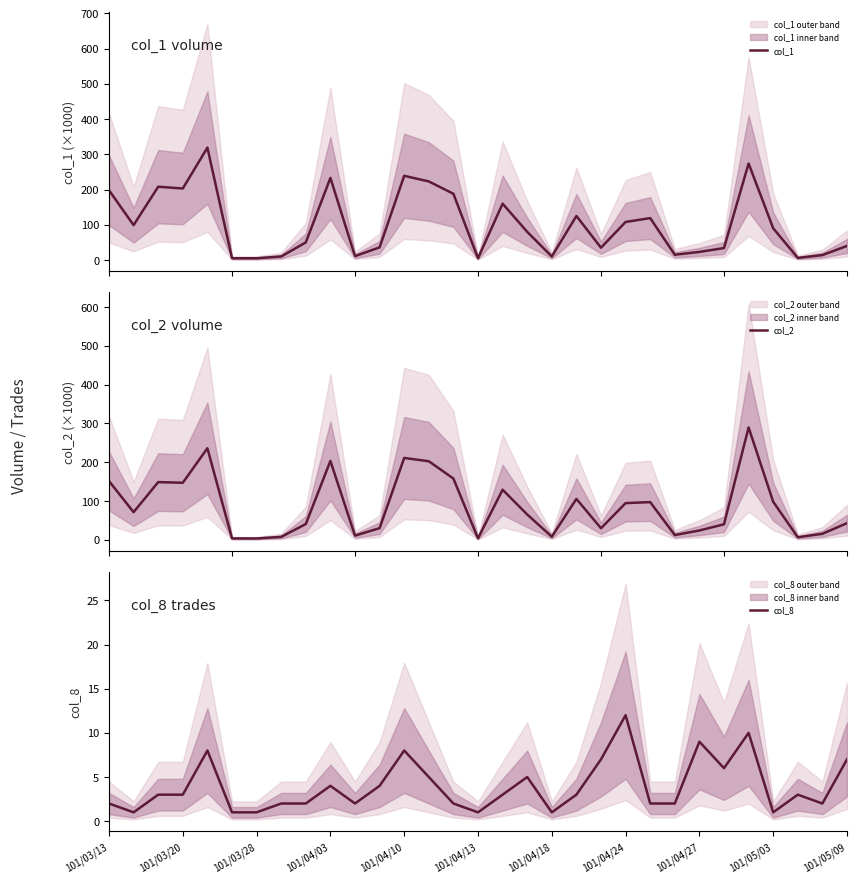

What is the spread (max minus min) of values at 26?

279.6